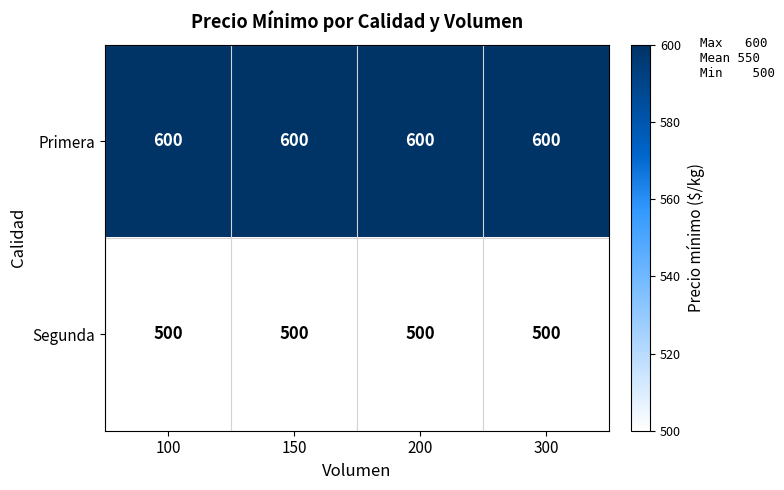

Rank the series by their maximum value, from highest to lowest.

Primera, Segunda